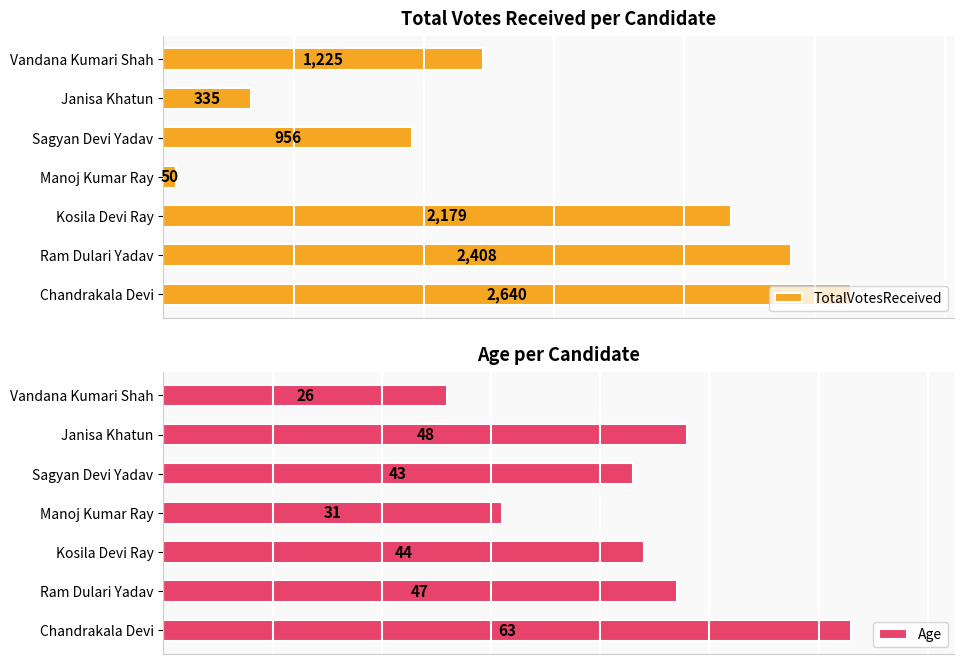

List the labels in order of Age value, largest first.

Chandrakala Devi, Janisa Khatun, Ram Dulari Yadav, Kosila Devi Ray, Sagyan Devi Yadav, Manoj Kumar Ray, Vandana Kumari Shah